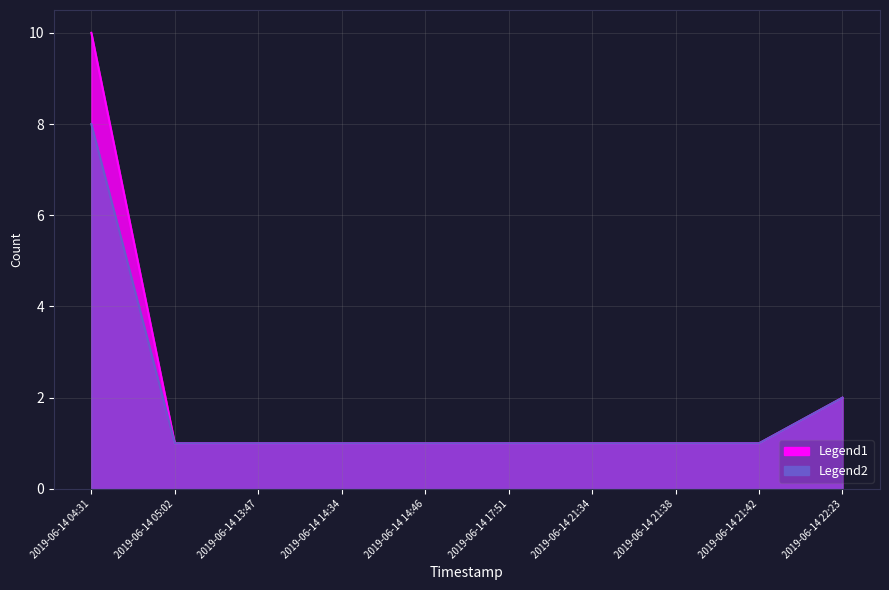

Which label corresponds to the smallest value in the chart?

2019-06-14 05:02